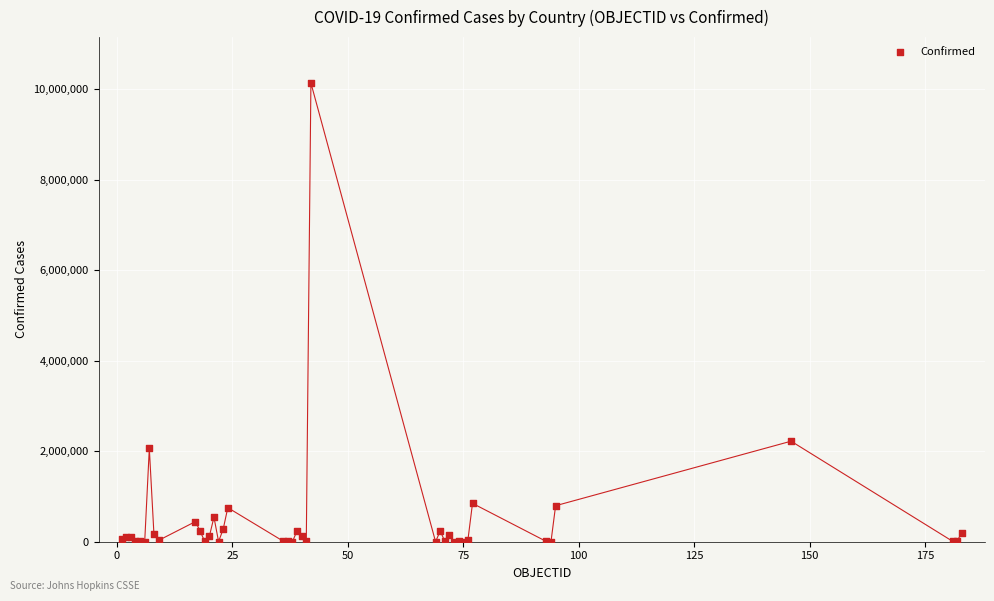

What Y value in the scatter plot is closest to 5069666?

2222018